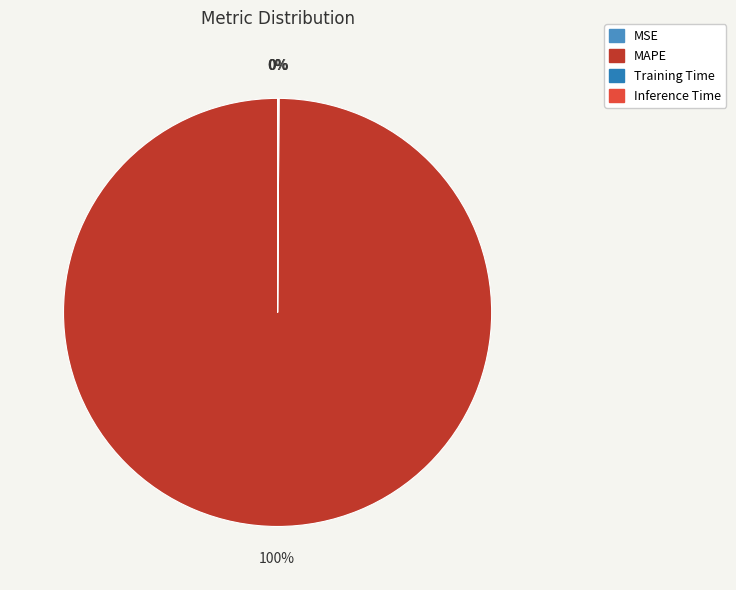

True or false: MSE accounts for 0% of the total.

True